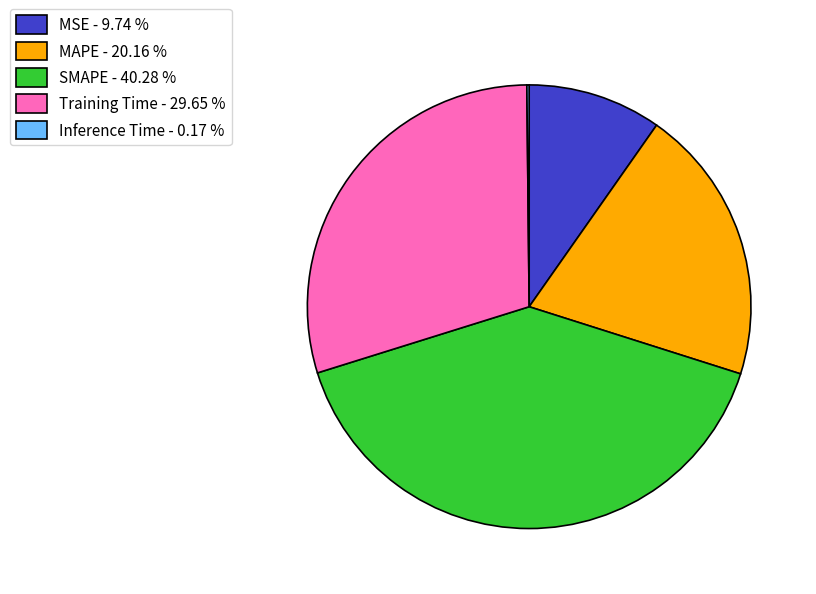

Which has a higher value, MAPE - 20.16 % or SMAPE - 40.28 %?

SMAPE - 40.28 %